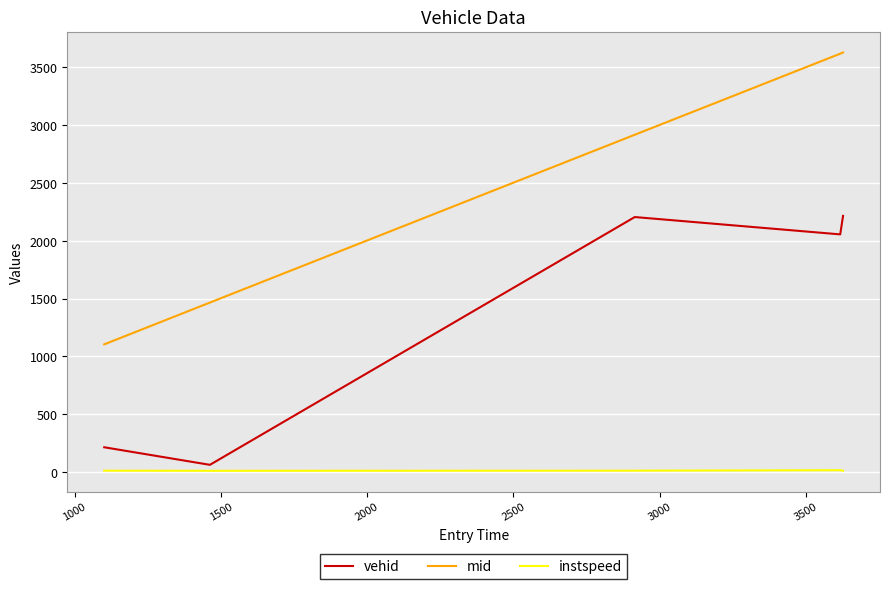

What is the average value of the vehid series?

1350.8